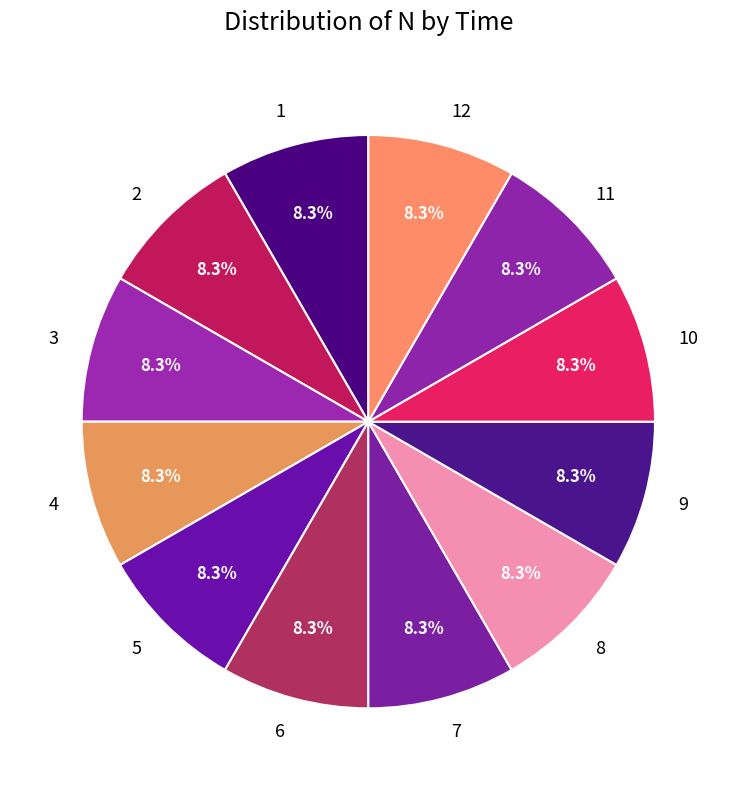

How many segments does this pie chart have?

12